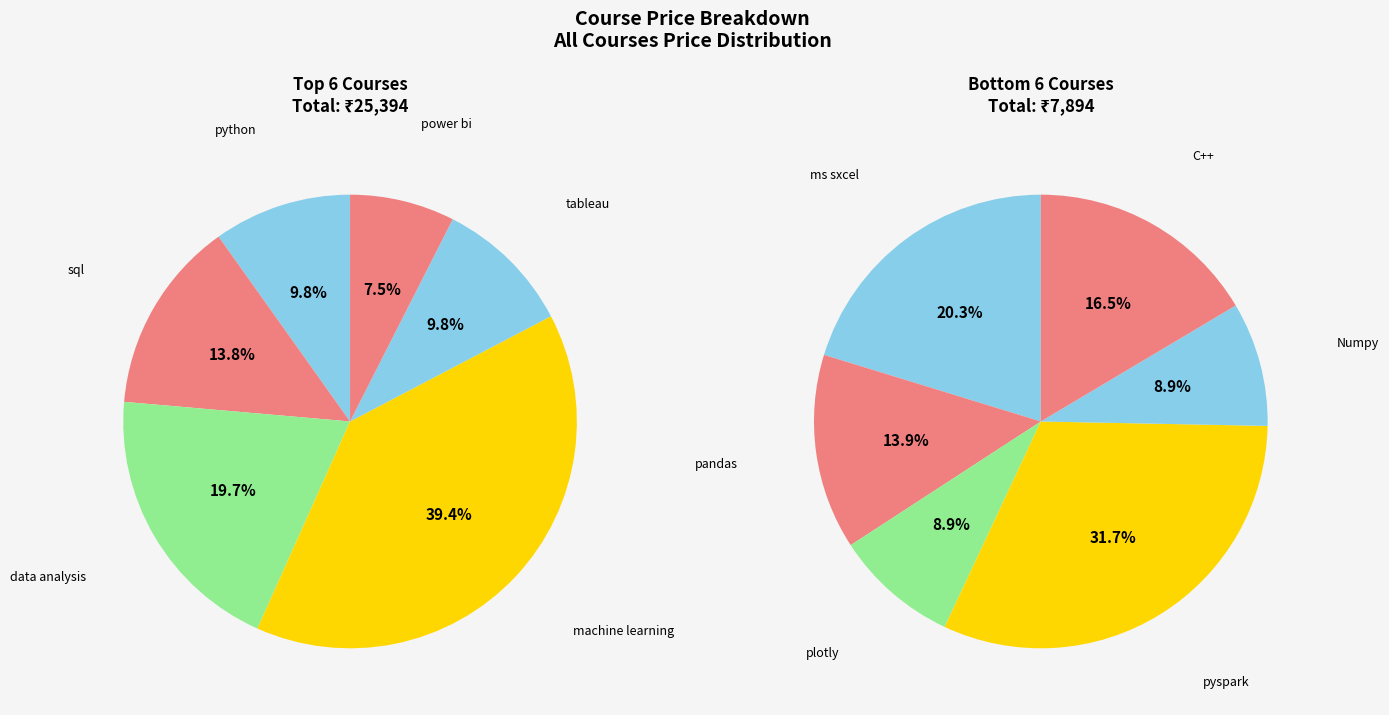

Count the number of slices in the pie.

12